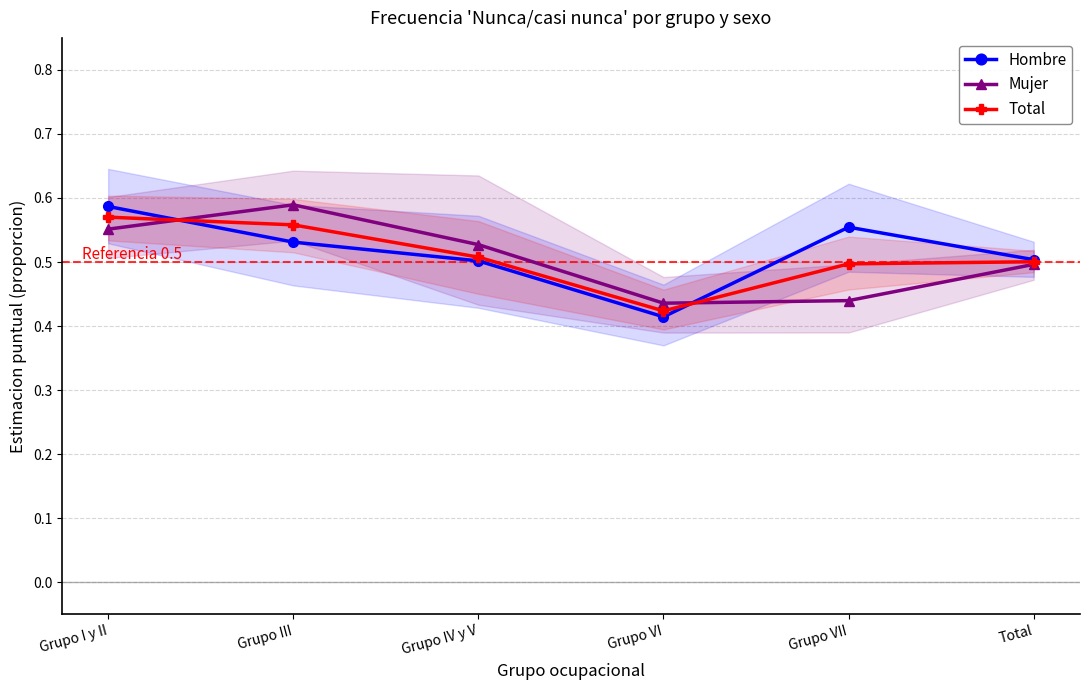

In Hombre, how many points are lower than both neighbors (excluding endpoints)?

1